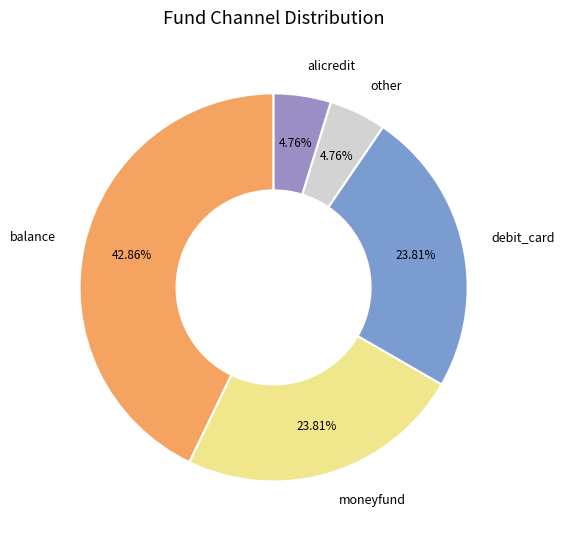

Which slice is the largest?

balance